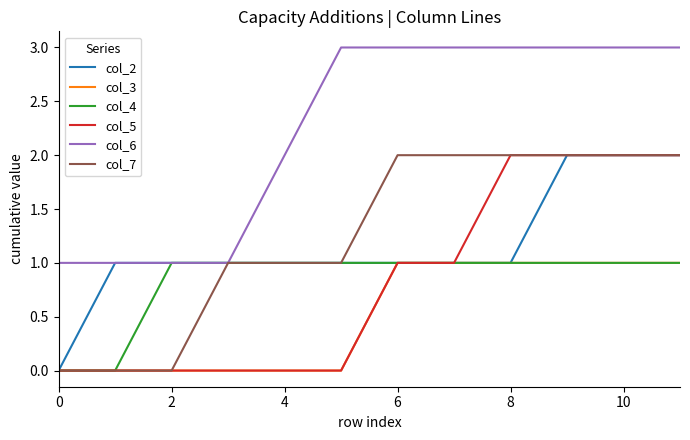

True or false: col_6 and col_5 intersect in this chart.

False